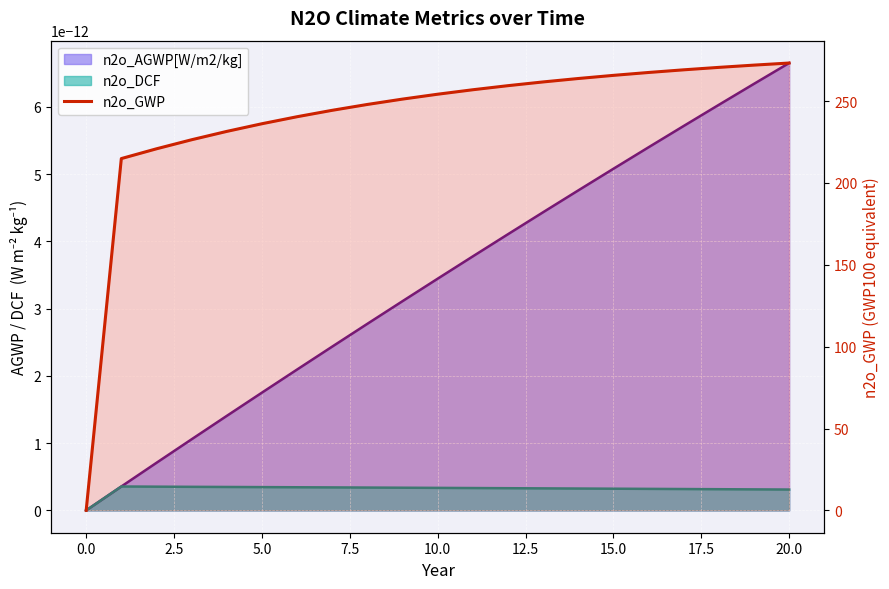

The value at 16 is 267.5. True or false?

True